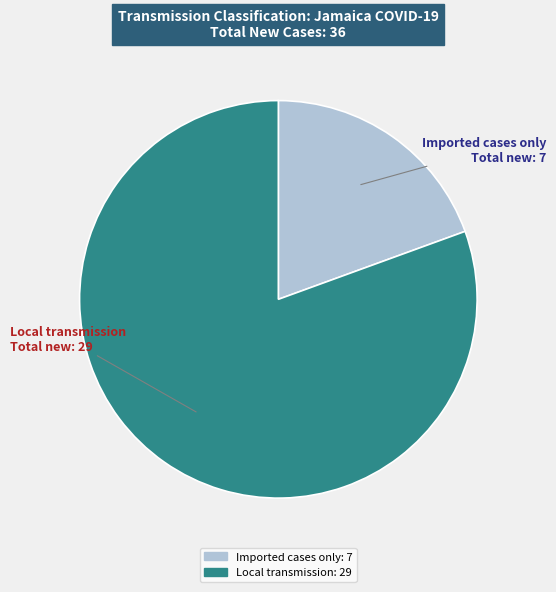

Is there a majority slice in this chart?

Yes